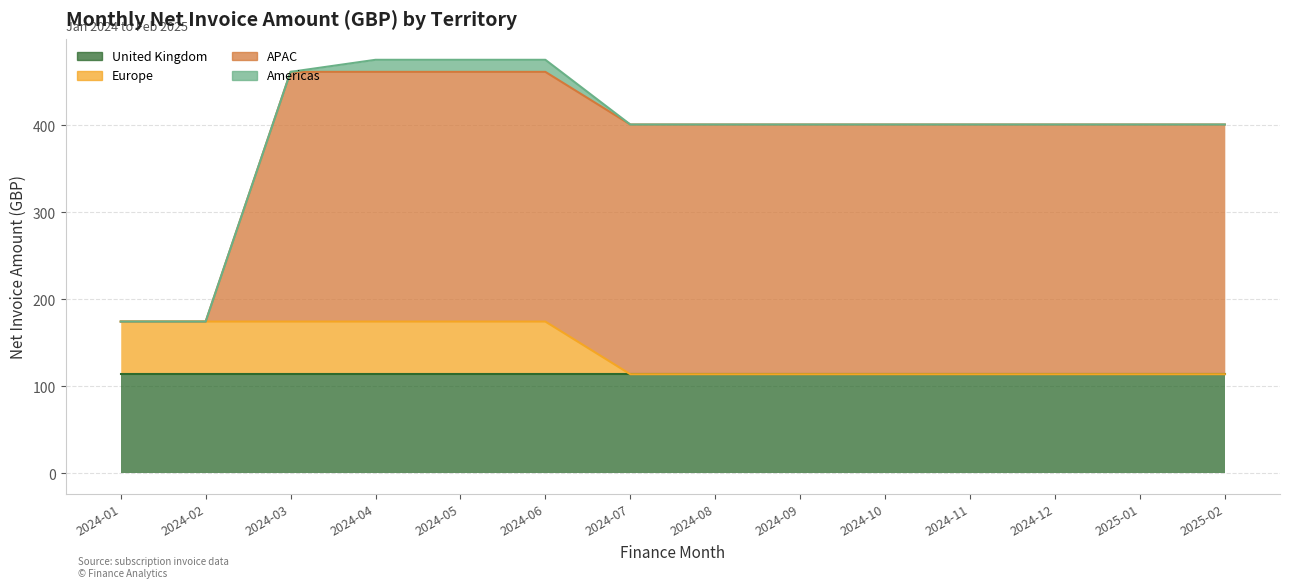

Reading right to left, transcribe all the data shown in this chart.

United Kingdom: 114.0	114.0	114.0	114.0	114.0	114.0	114.0	114.0	114.0	114.0	114.0	114.0	114.0	114.0
Europe: 0.0	0.0	0.0	0.0	0.0	0.0	0.0	0.0	60.5	60.5	60.5	60.5	60.5	60.5
APAC: 286.9	286.9	286.9	286.9	286.9	286.9	286.9	286.9	286.9	286.9	286.9	286.9	0.0	0.0
Americas: 0.0	0.0	0.0	0.0	0.0	0.0	0.0	0.0	13.9	13.9	13.9	0.0	0.0	0.0